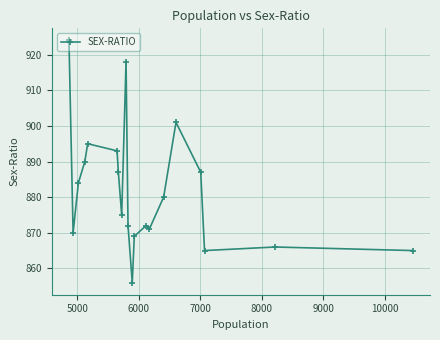

What is the value of the 2nd point from the left?

870